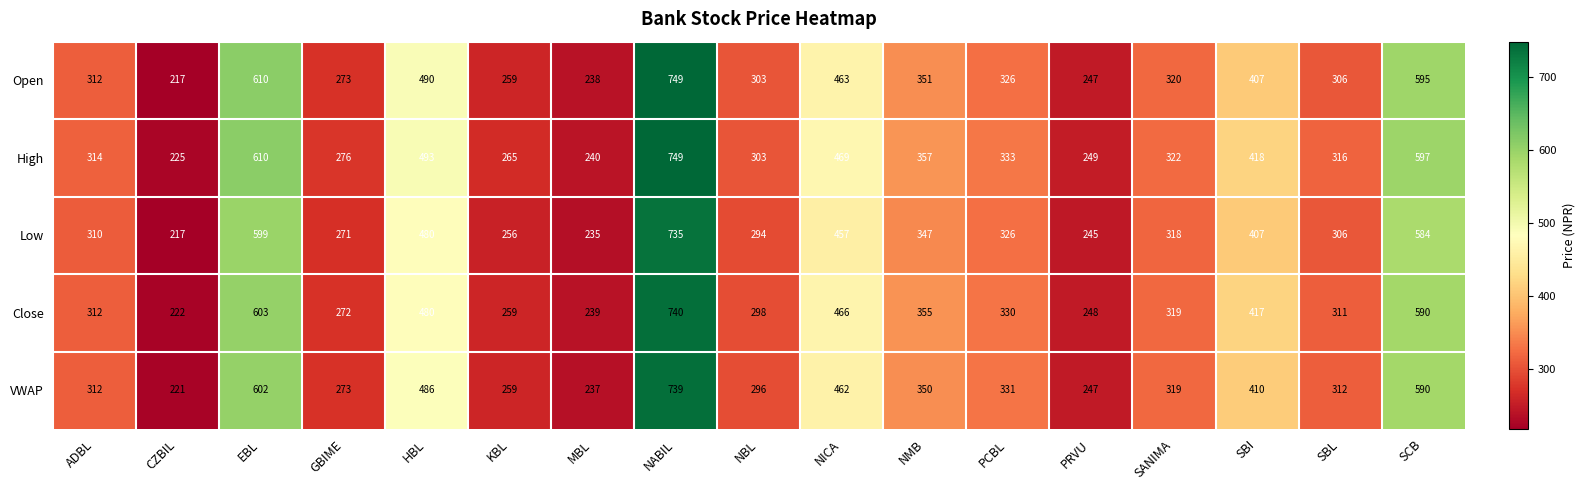

At which label is High closest to 487?

HBL